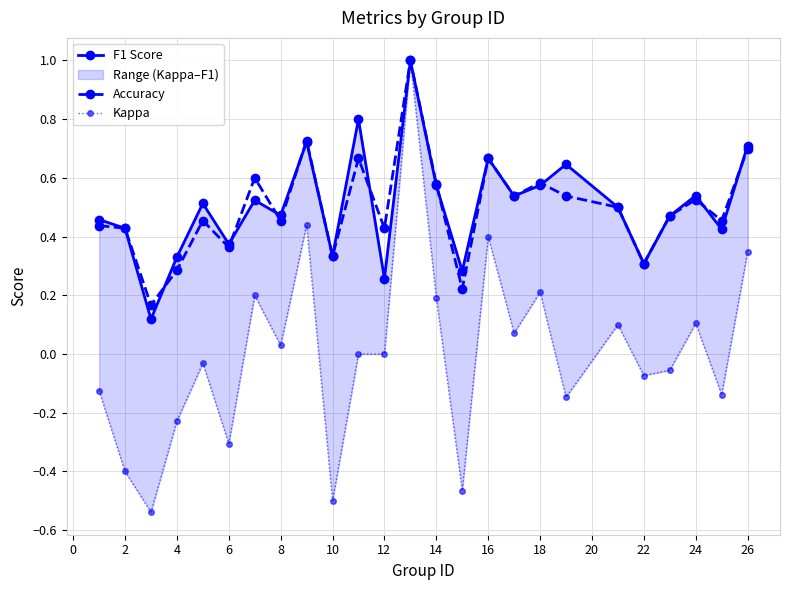

Does the chart have visible grid lines?

Yes